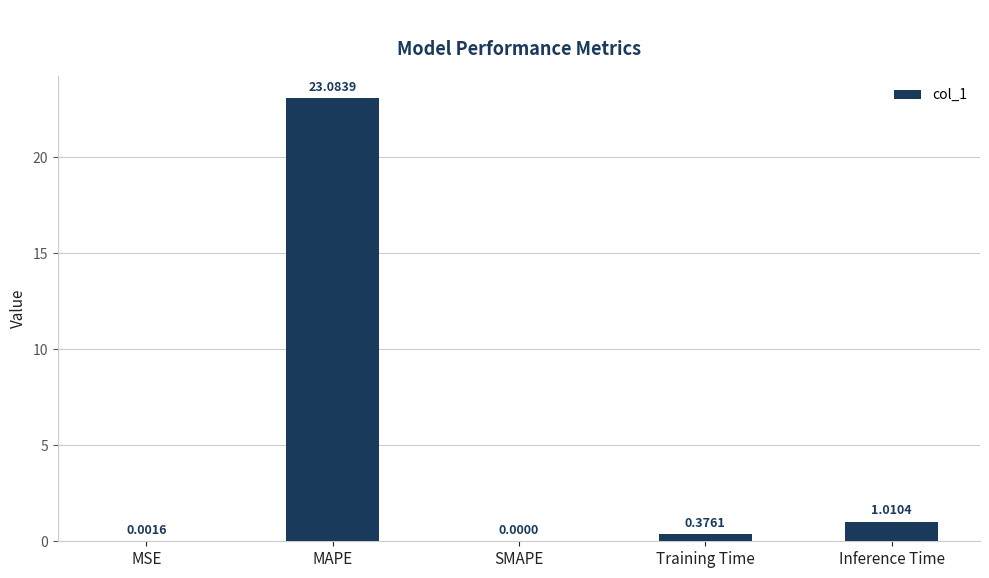

Which has a higher value, Inference Time or SMAPE?

Inference Time